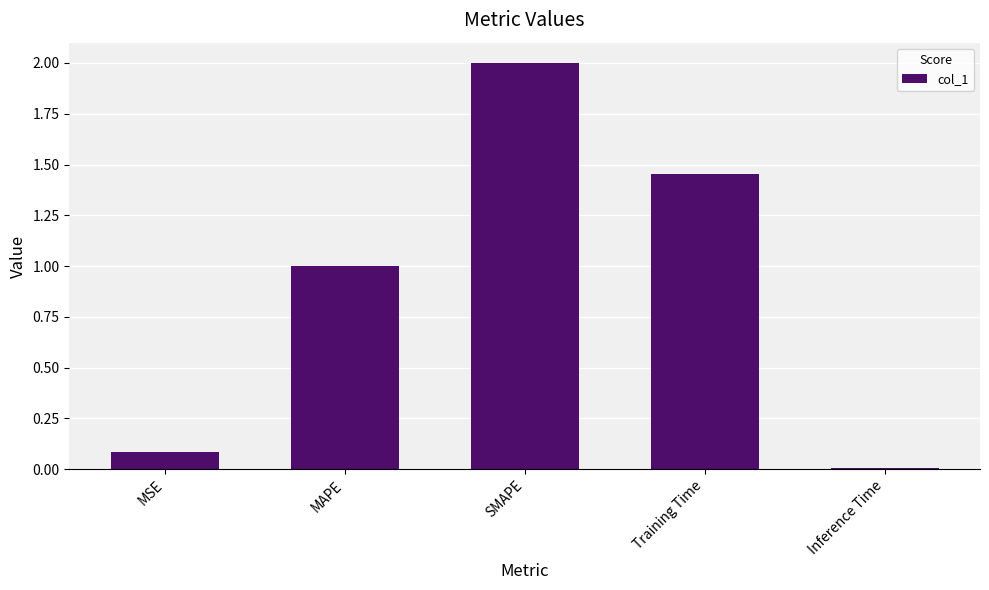

At which label is the value closest to 1?

MAPE